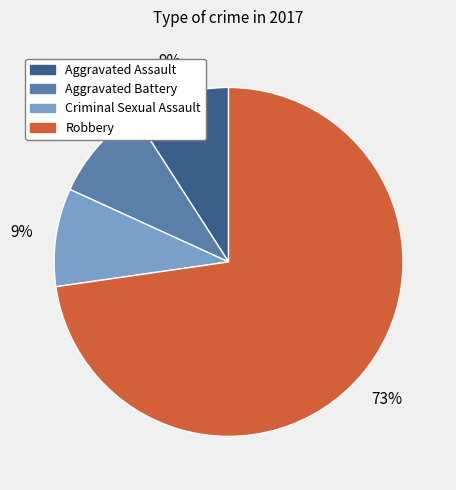

What is the largest slice in the pie chart?

Robbery